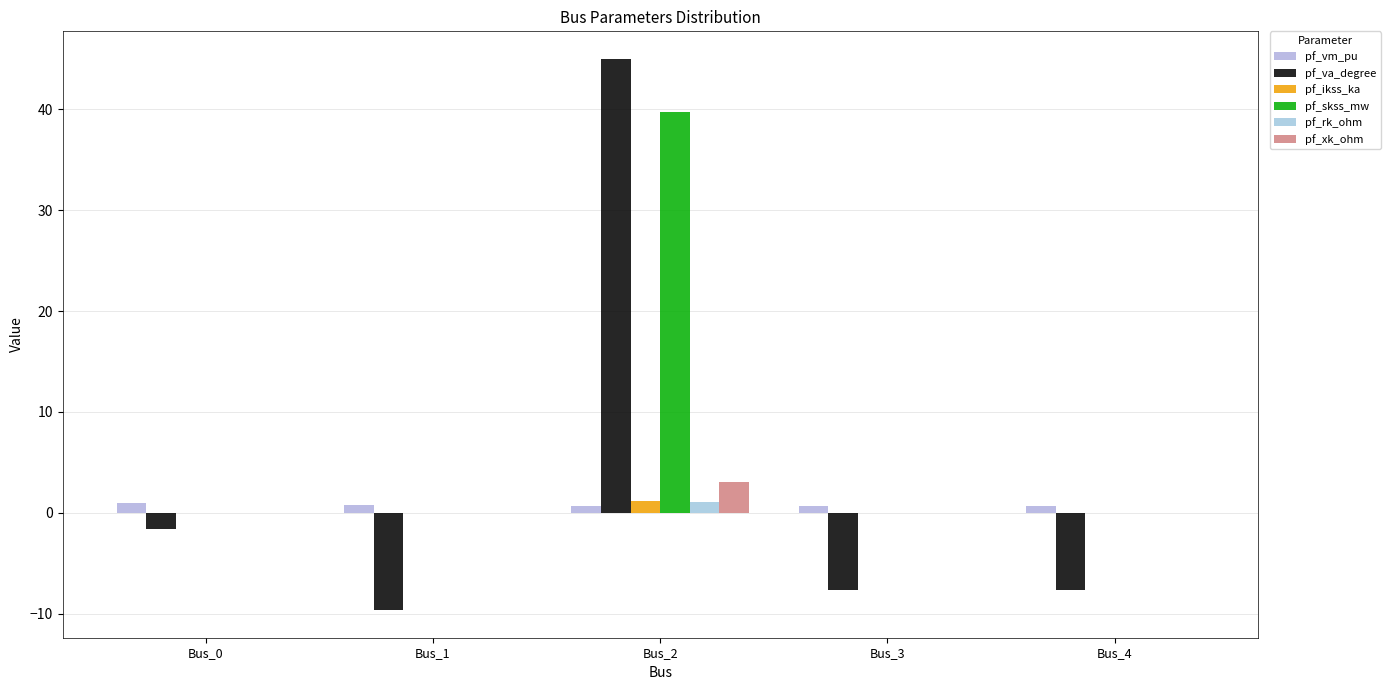

What are all the series names shown in the legend?

pf_vm_pu, pf_va_degree, pf_ikss_ka, pf_skss_mw, pf_rk_ohm, pf_xk_ohm